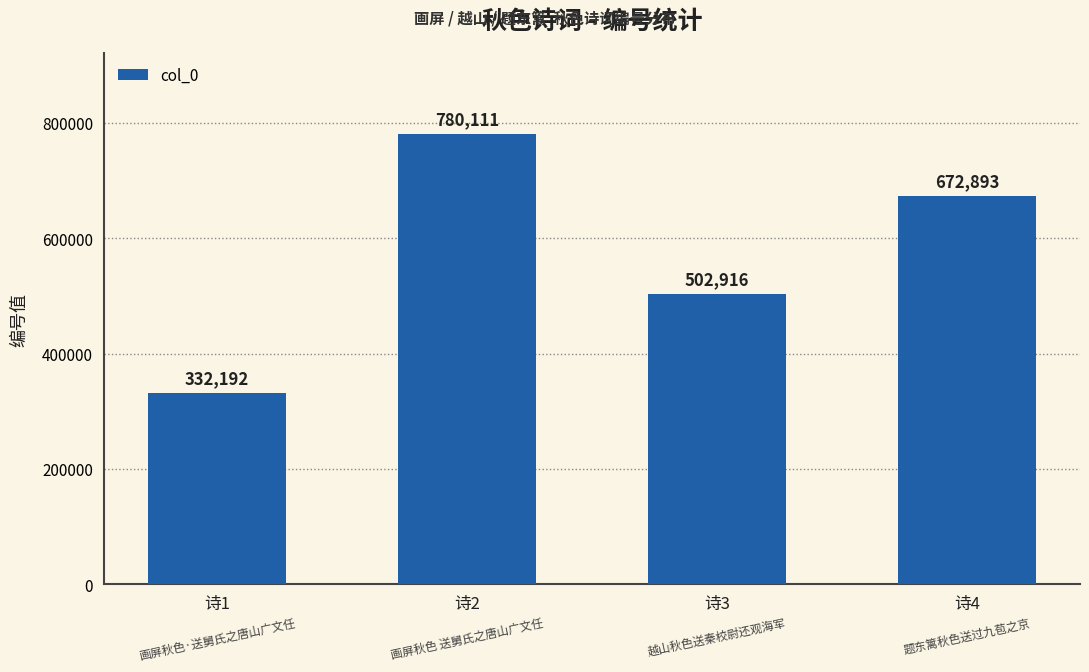

Are the bars grouped side by side (vs. stacked)?

No